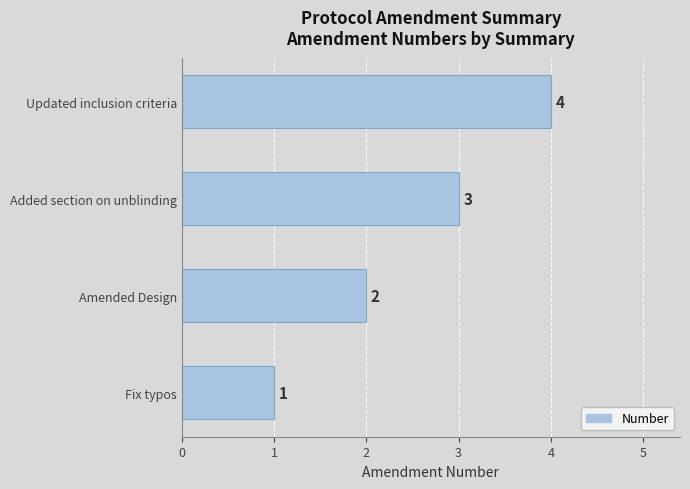

What is the difference between the maximum and second lowest values?

2